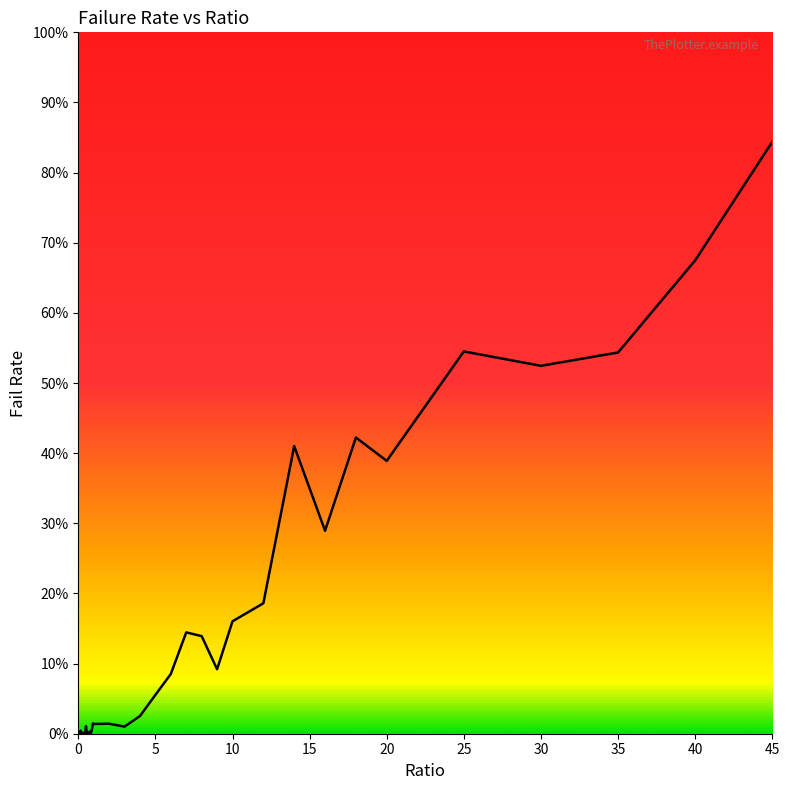

Does the chart display data point markers on the line(s)?

No